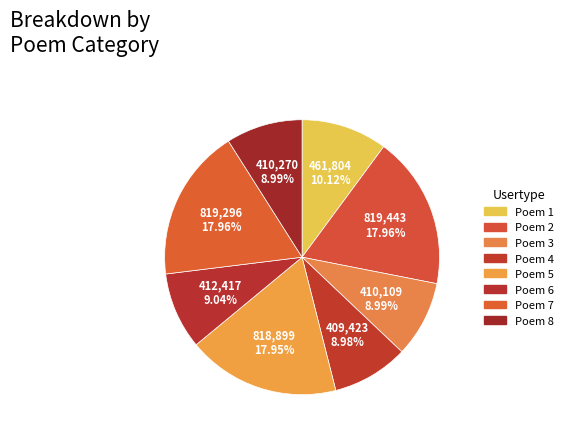

How many segments does this pie chart have?

8